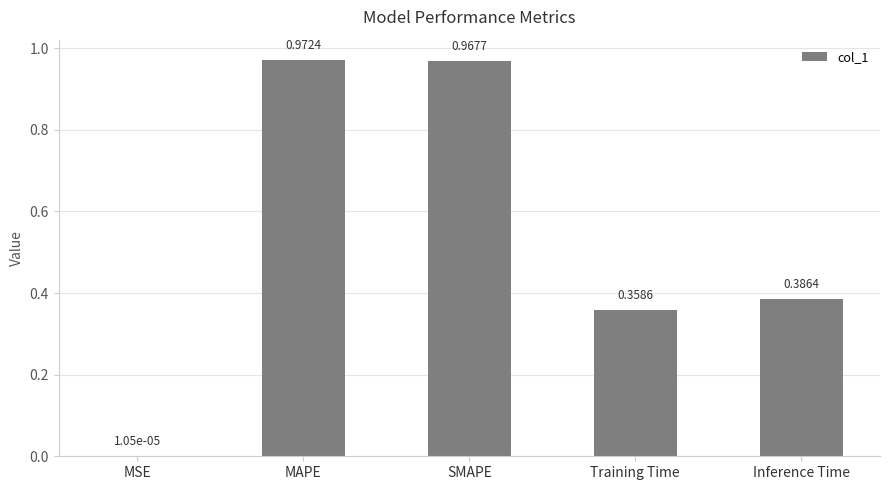

Which category has the highest value across all series?

MAPE